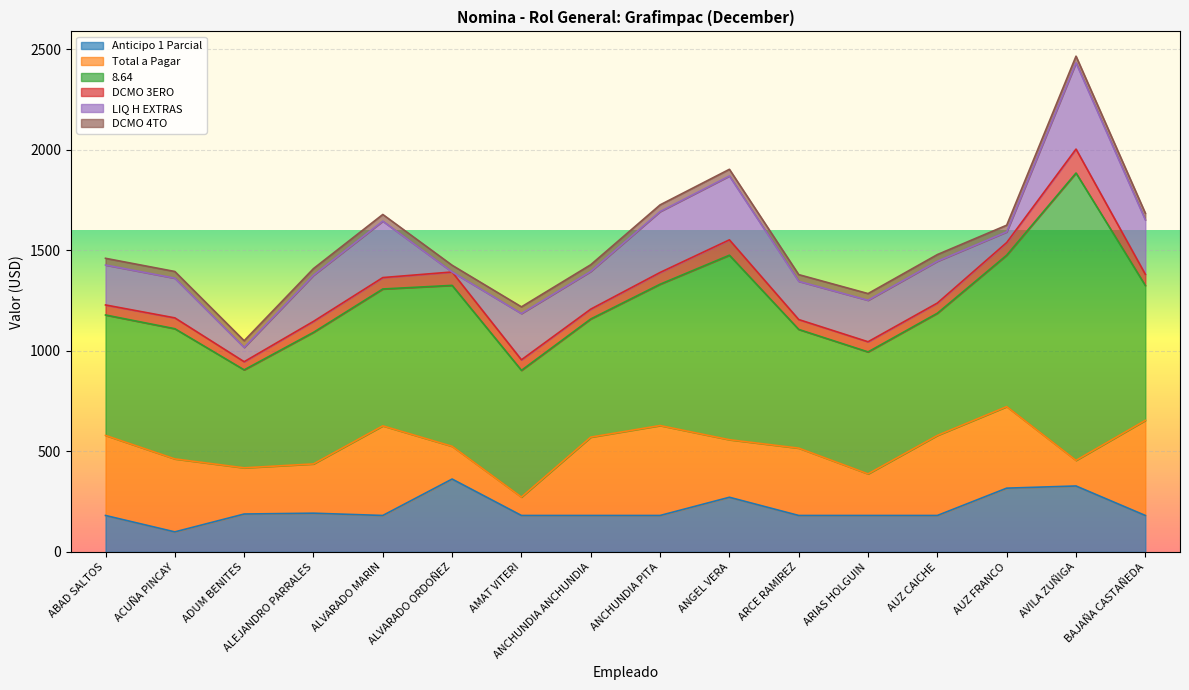

What value does the DCMO 4TO series have at ALVARADO MARIN?

33.3